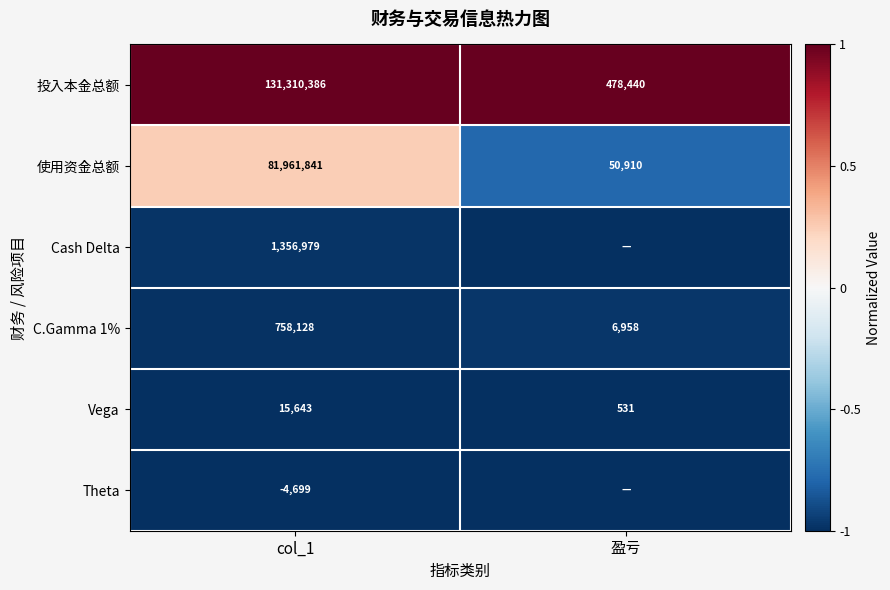

What is the total value across all series at 盈亏?

-3.8